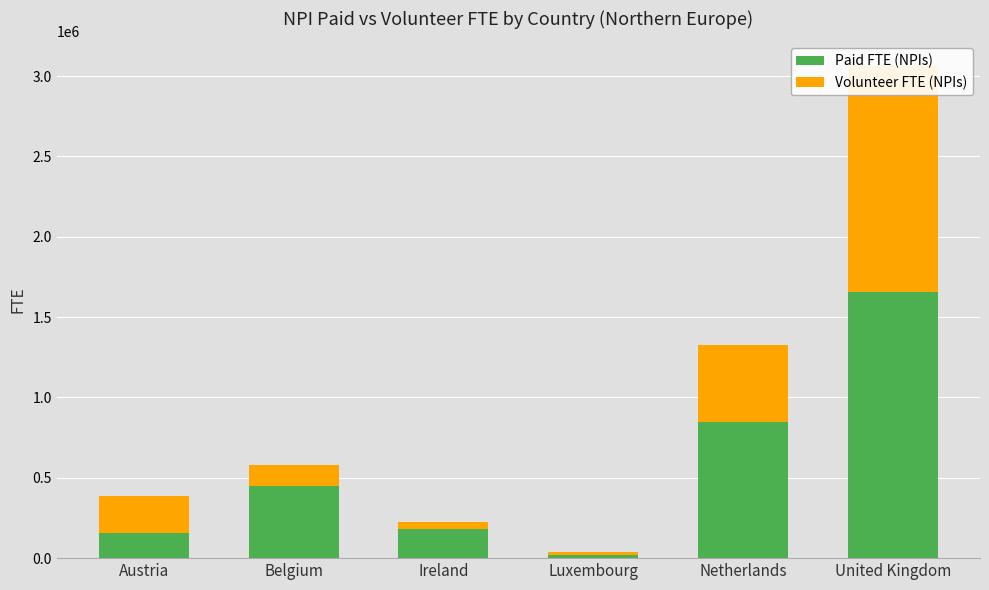

At which category does the chart reach its peak across all series?

United Kingdom